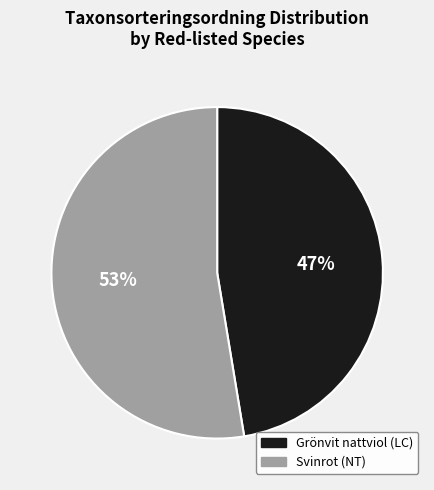

Rank the categories by value from lowest to highest.

Grönvit nattviol (LC), Svinrot (NT)